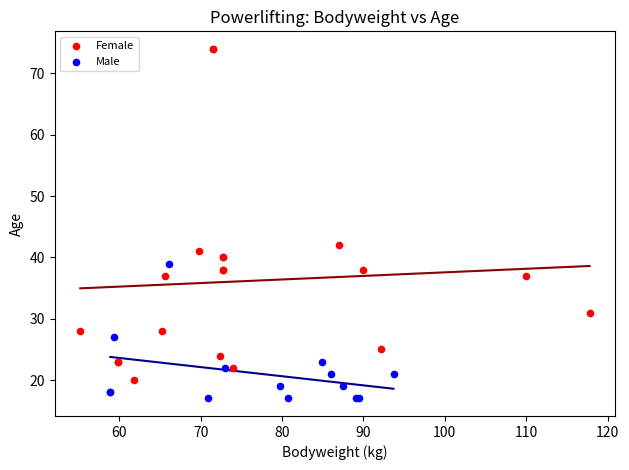

Which series has the largest Y range (max minus min)?

Female